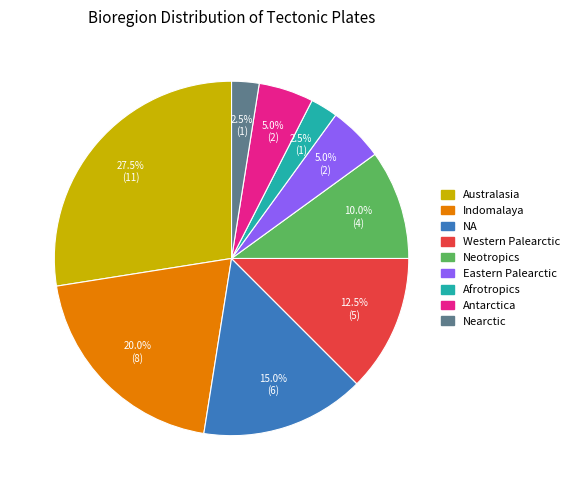

Count the number of slices in the pie.

9